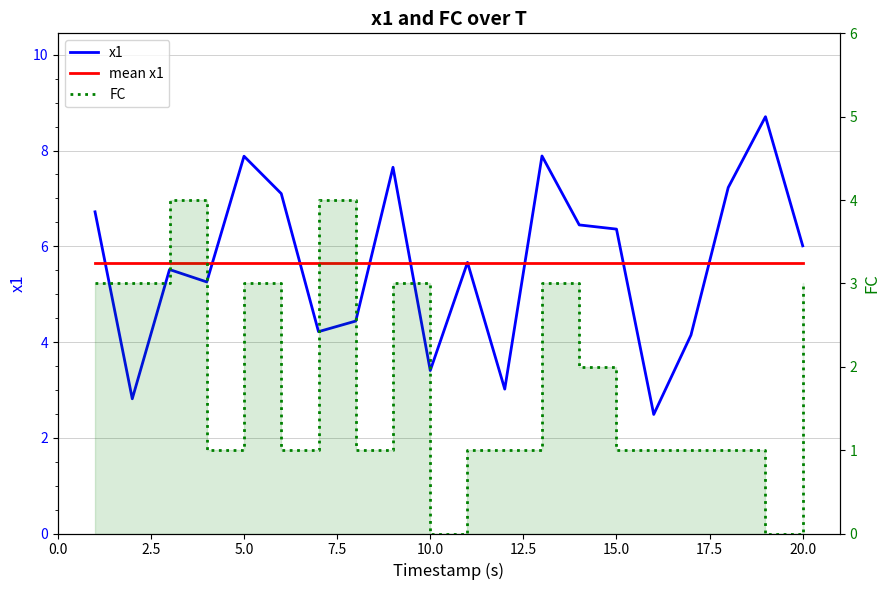

True or false: mean x1 and x1 intersect in this chart.

True